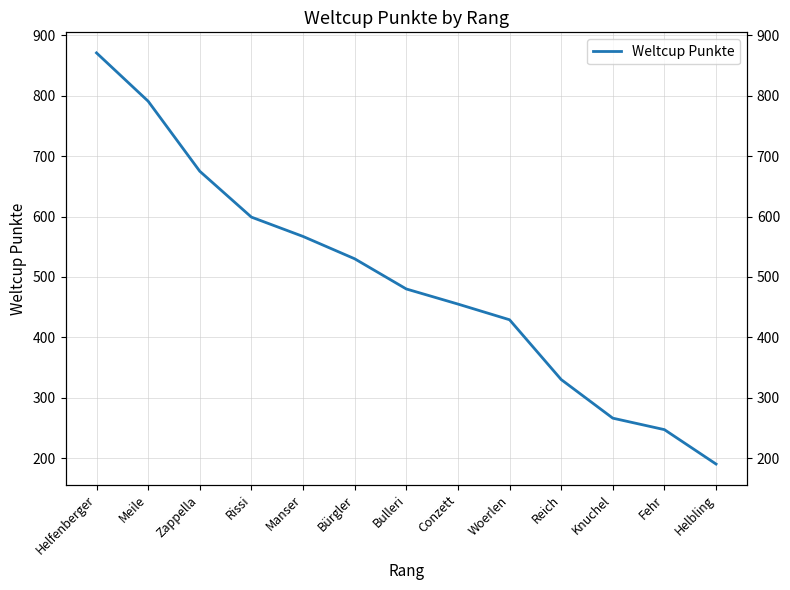

What position from the left is Manser?

5